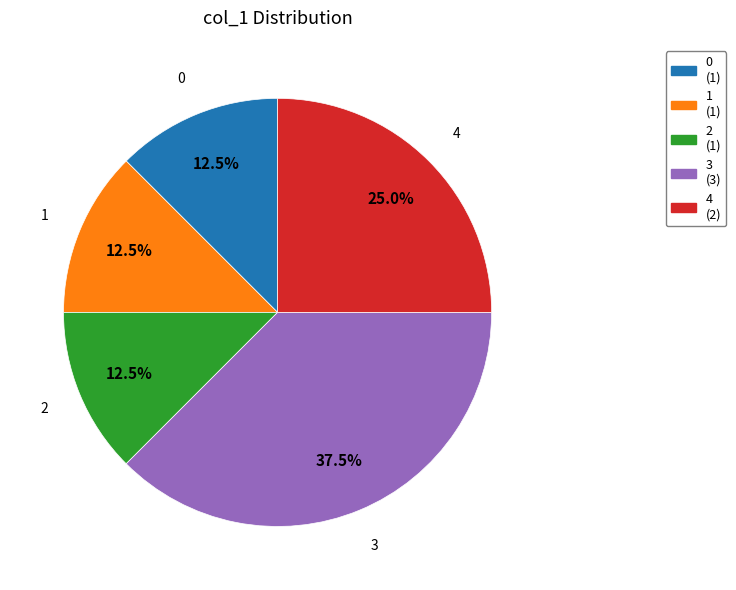

Count the number of slices in the pie.

5